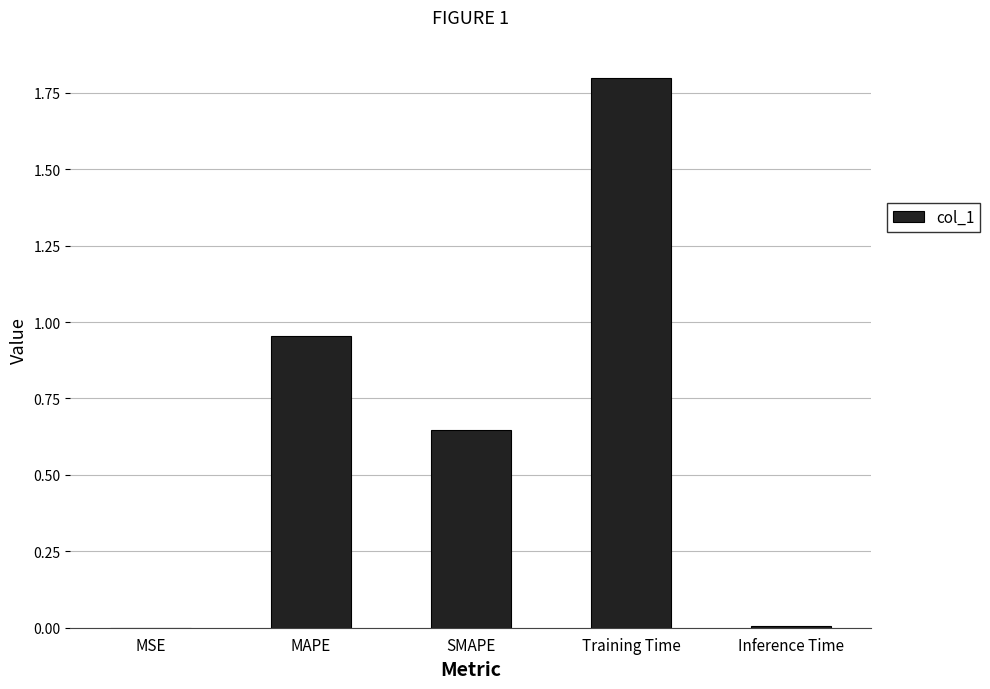

What is the greatest value displayed?

1.8